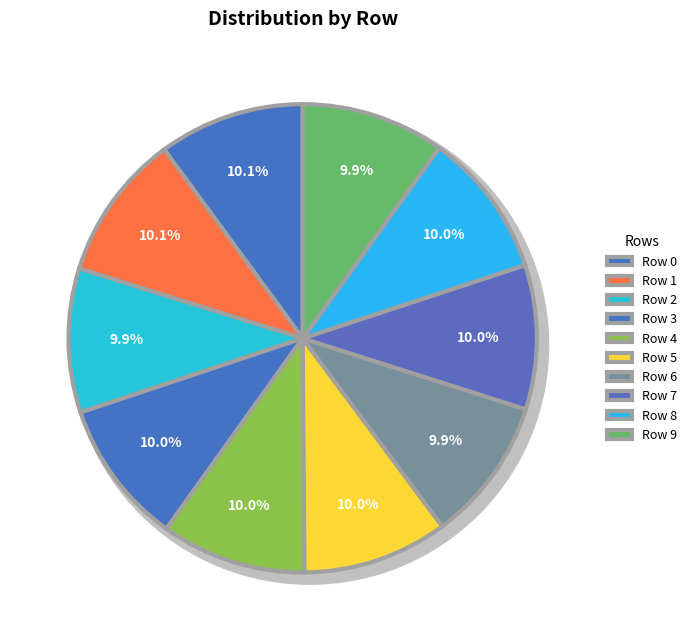

Rank the categories by value from highest to lowest.

Row 1, Row 0, Row 8, Row 5, Row 4, Row 3, Row 7, Row 2, Row 6, Row 9